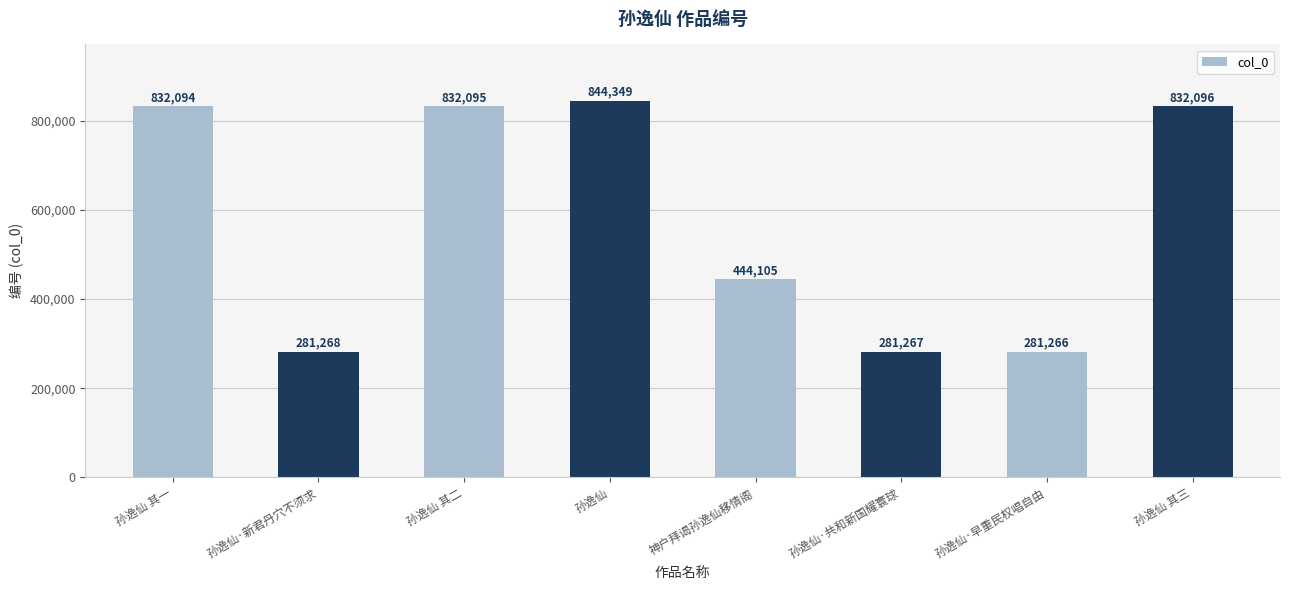

What position from the right is 孙逸仙 其二?

6